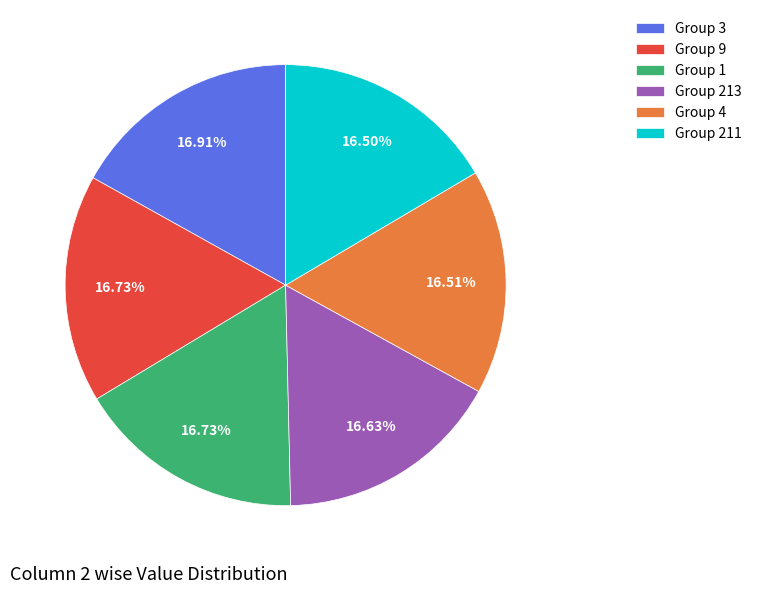

Does Group 9 represent more than half of the total?

No